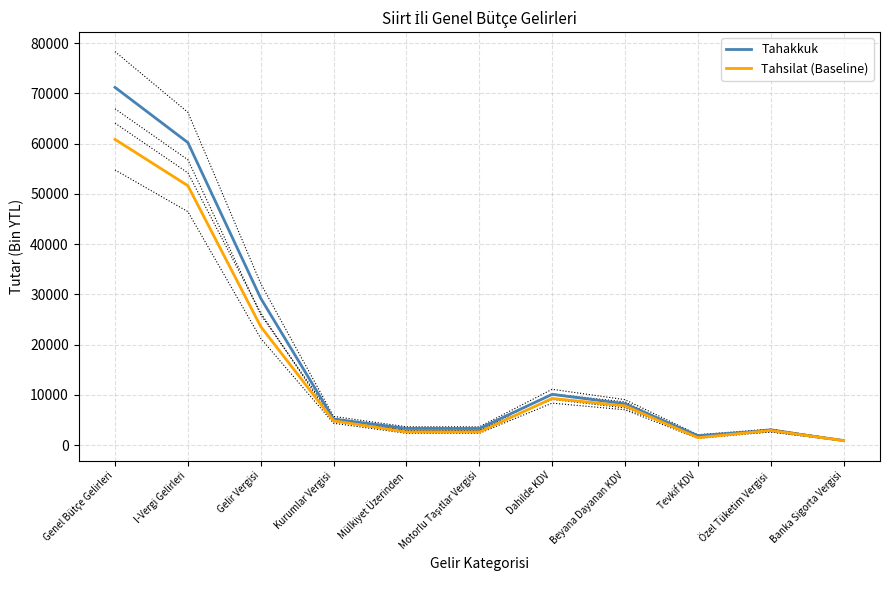

Does the chart have visible grid lines?

Yes